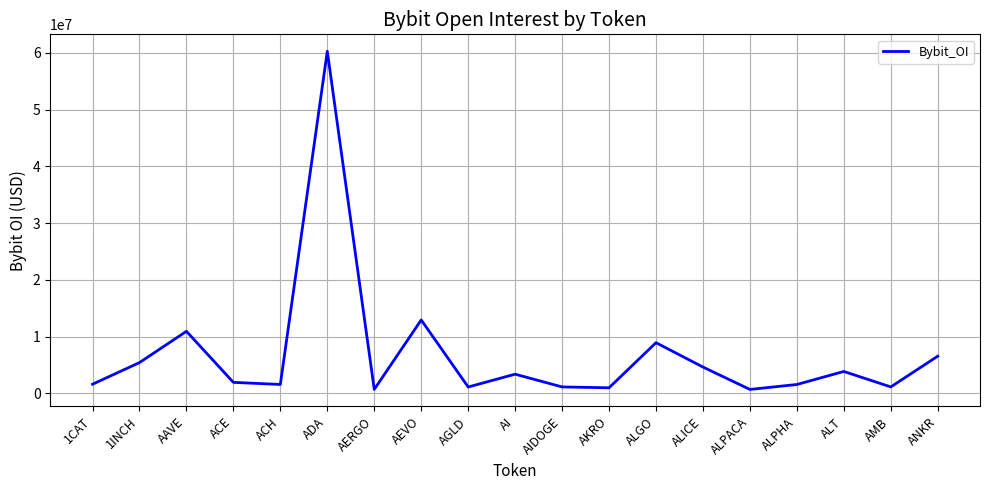

At which category does the chart reach its peak across all series?

ADA